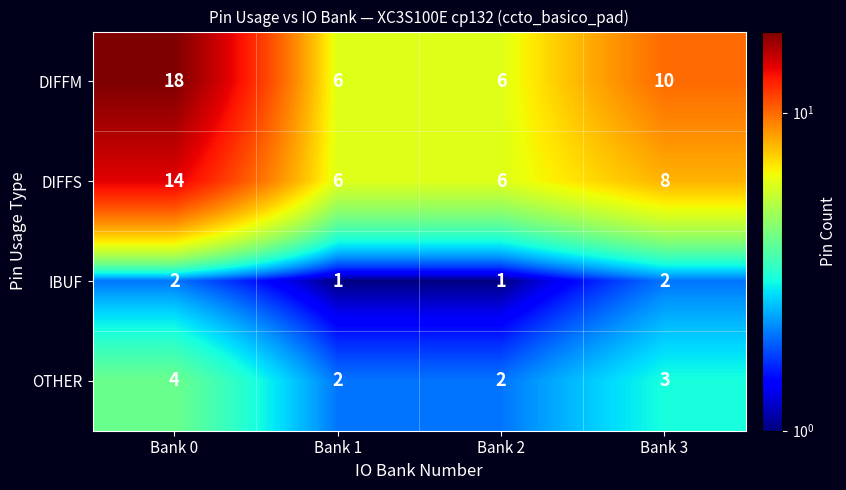

The value of IBUF at Bank 0 is 3. True or false?

False